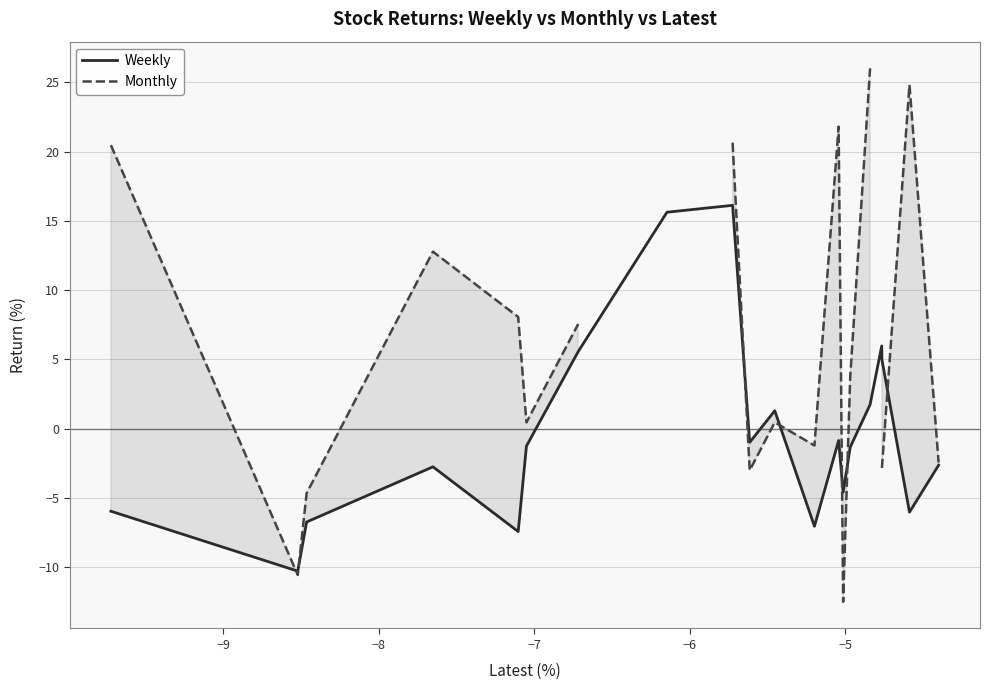

How many data points does each series have?

20